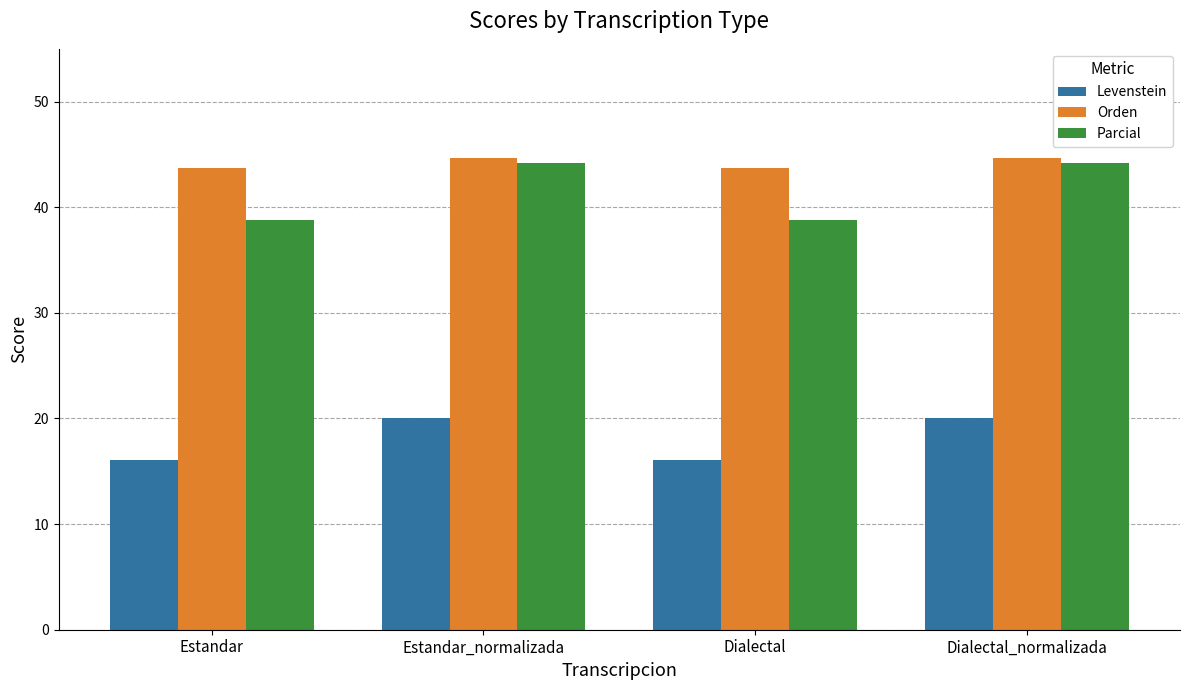

What is the sum of all Orden values?

176.9